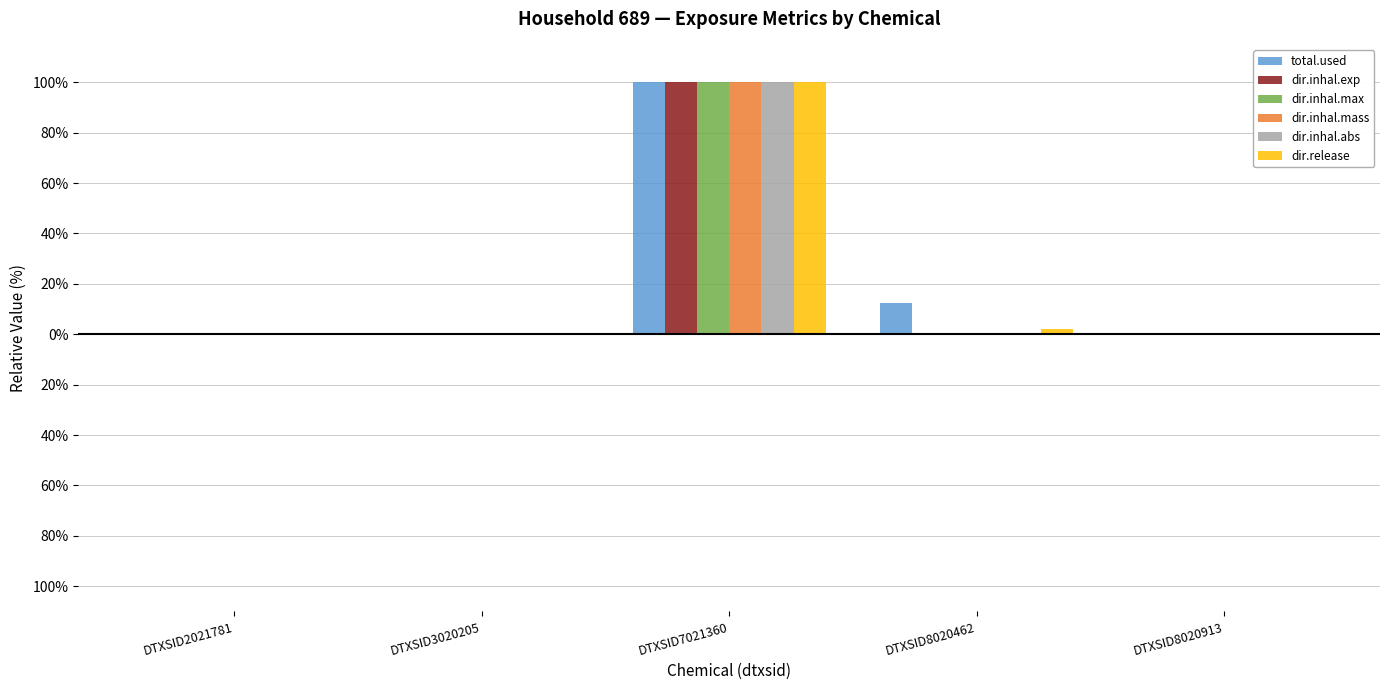

Which series has the largest total across all categories?

total.used